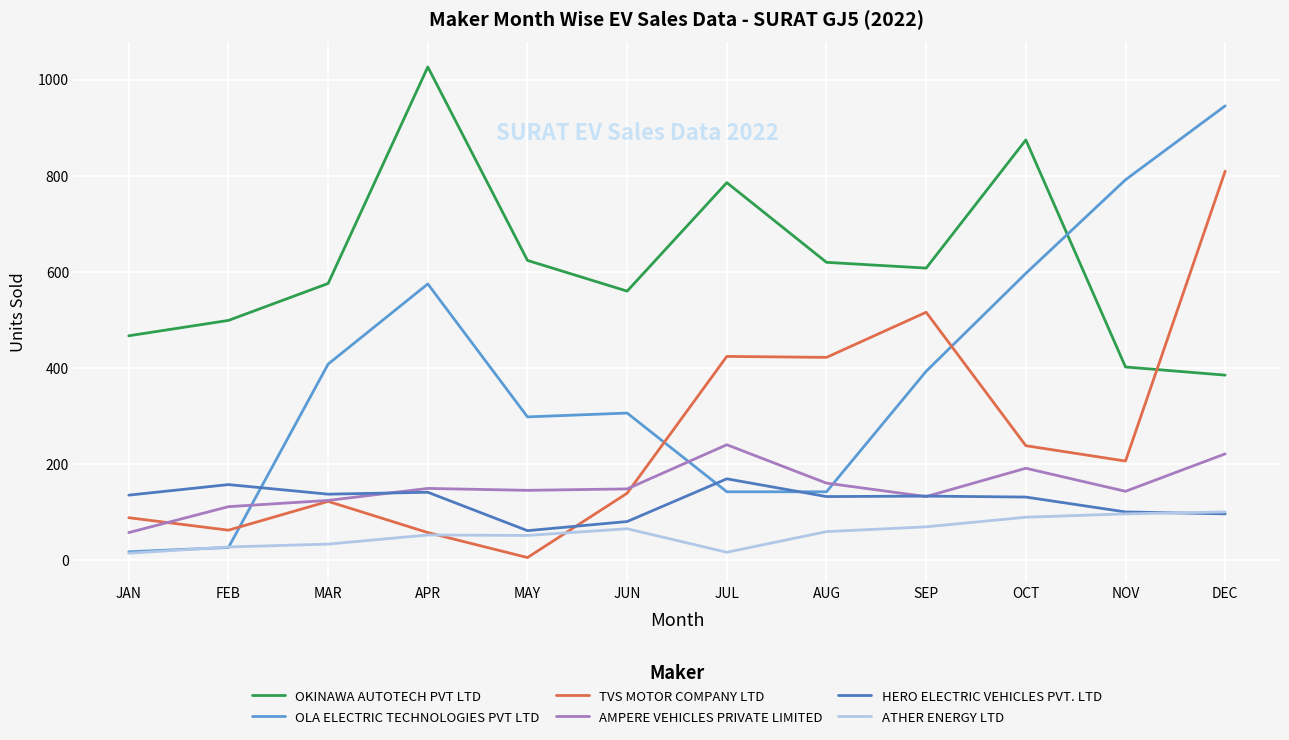

At which label does OLA ELECTRIC TECHNOLOGIES PVT LTD reach its minimum?

JAN